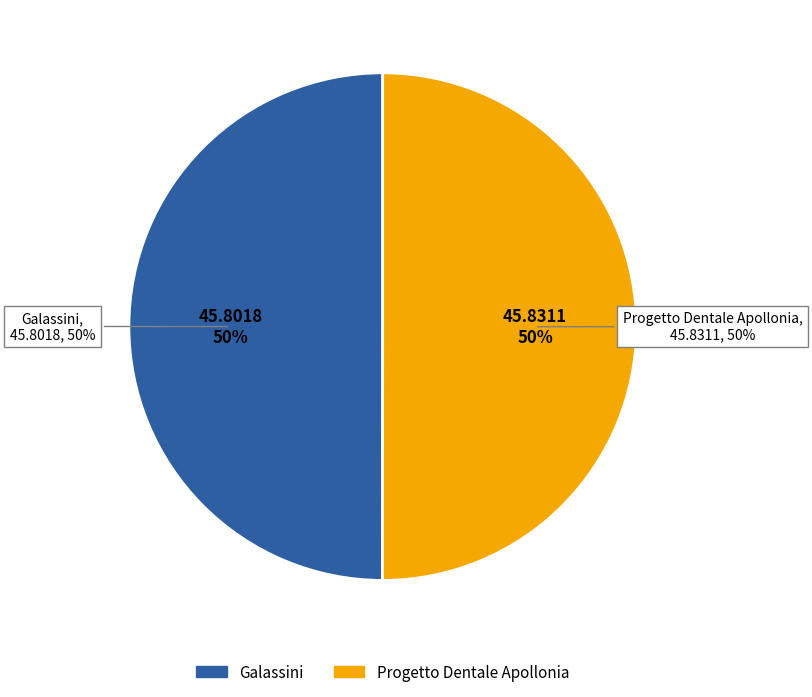

To the nearest percent, what portion does Progetto Dentale Apollonia represent?

50%